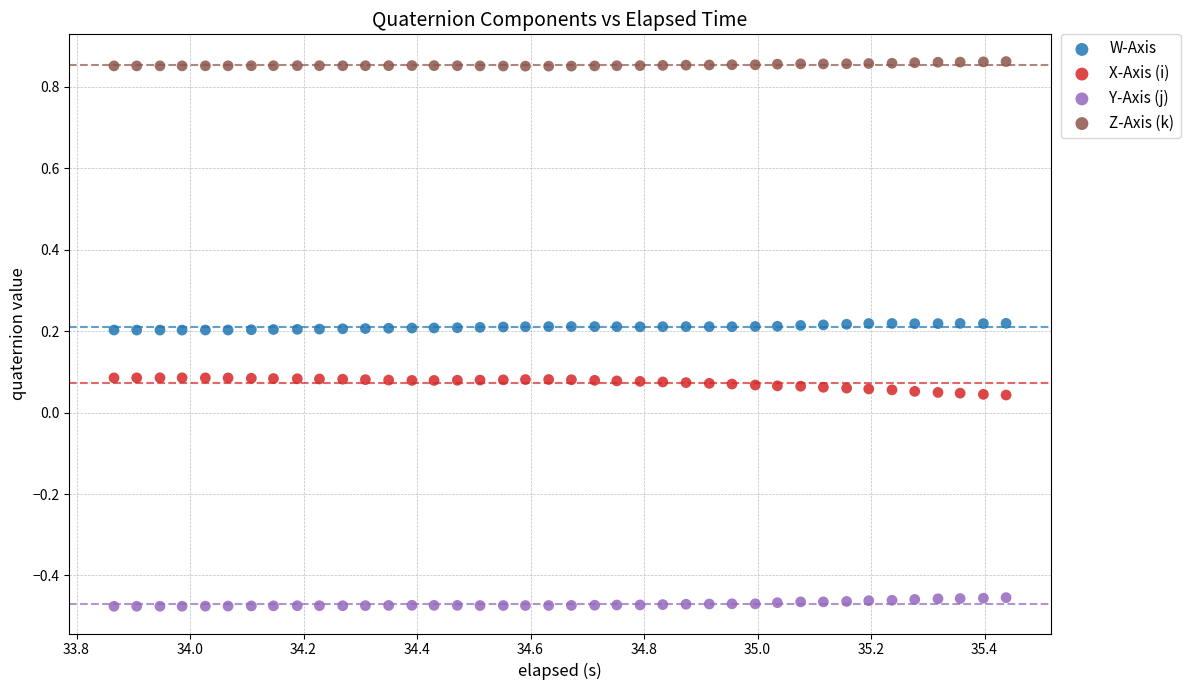

Which series contains the highest Y value?

Z-Axis (k)